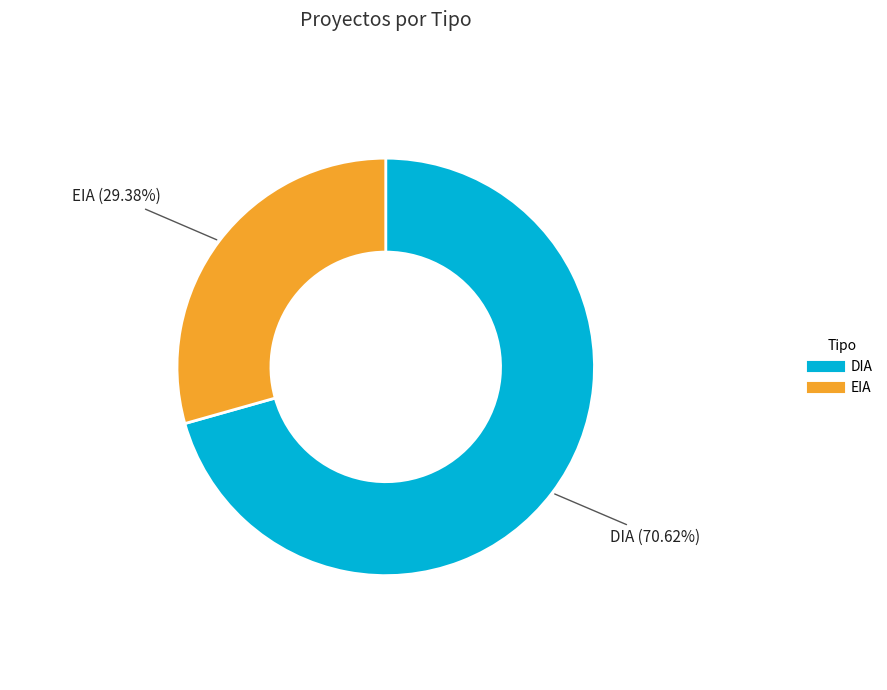

Is there a majority slice in this chart?

Yes